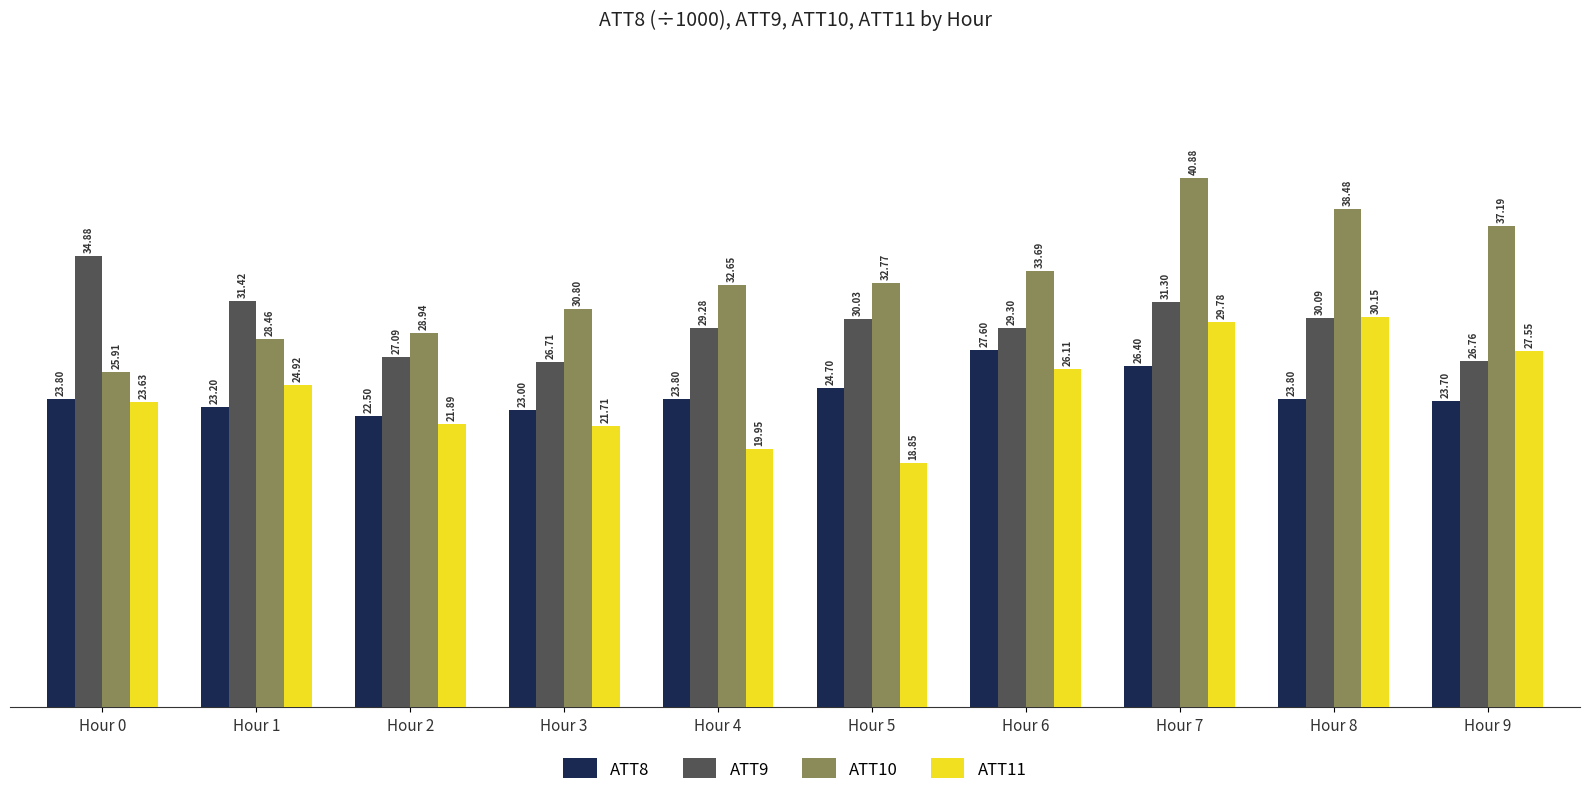

What is the difference between the highest and lowest values at Hour 9?

13.5